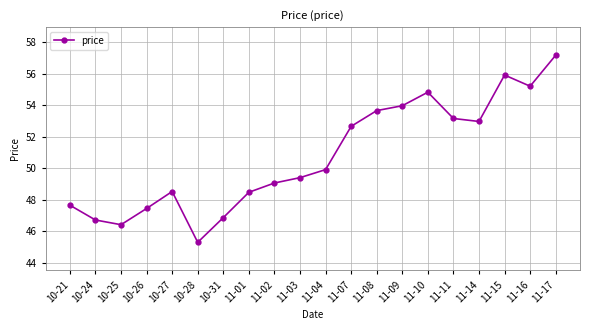

Approximately how many times larger is the value at 11-17 compared to 11-16?

1.0